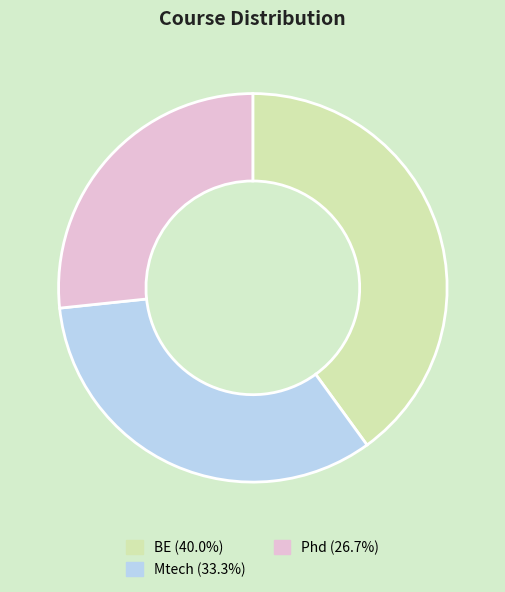

True or false: Phd accounts for 27% of the total.

True